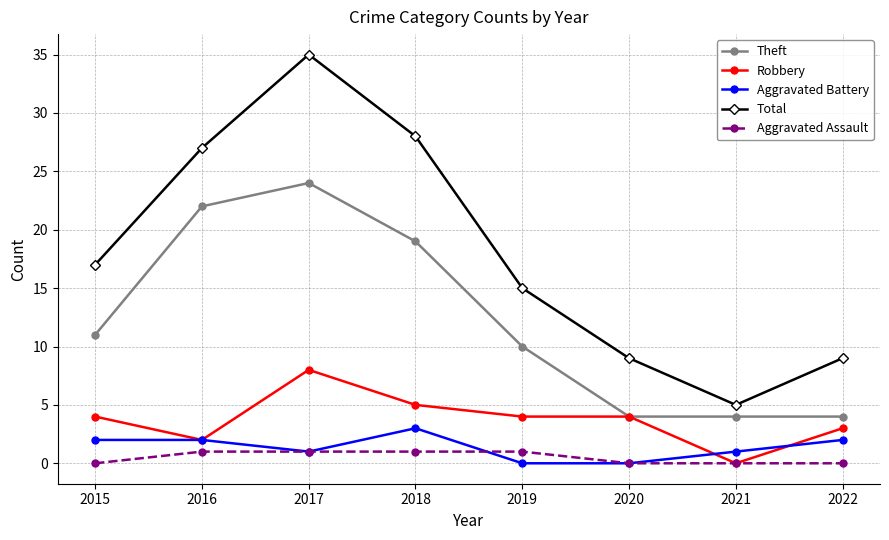

True or false: Aggravated Battery and Theft cross at least once.

False